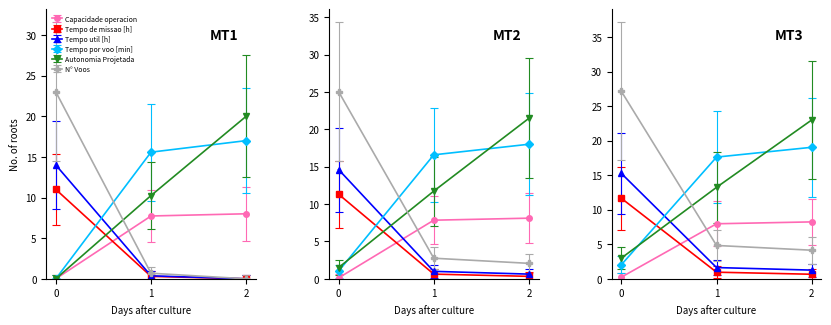

What is the value of the Tempo util [h] point at the 1st from the left?

14.0